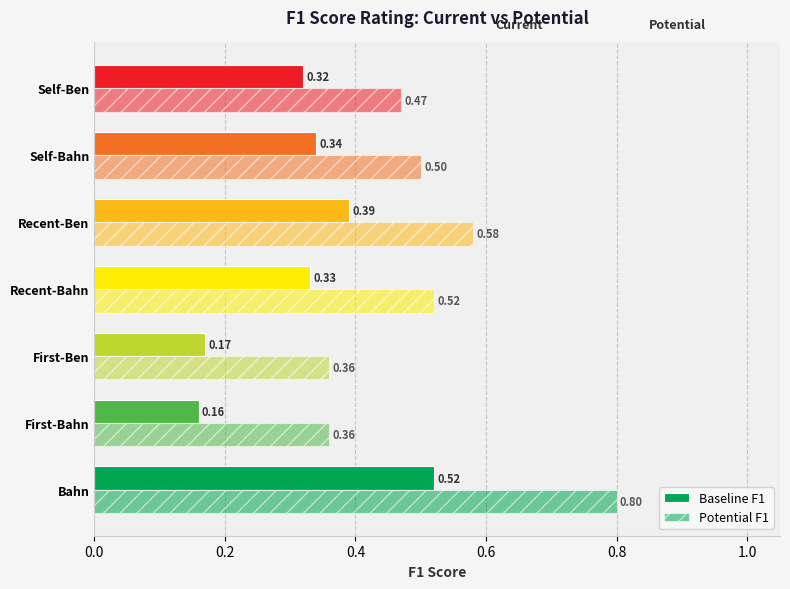

How many series are shown in this chart?

2